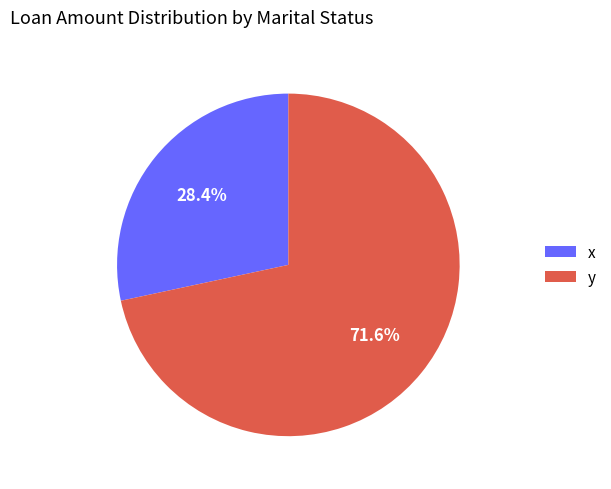

Does any single category account for the majority?

Yes